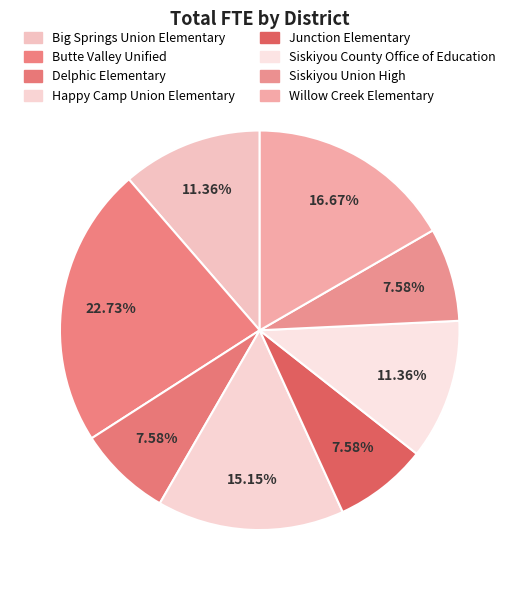

How much of the chart is everything except Siskiyou County Office of Education?

88.6%